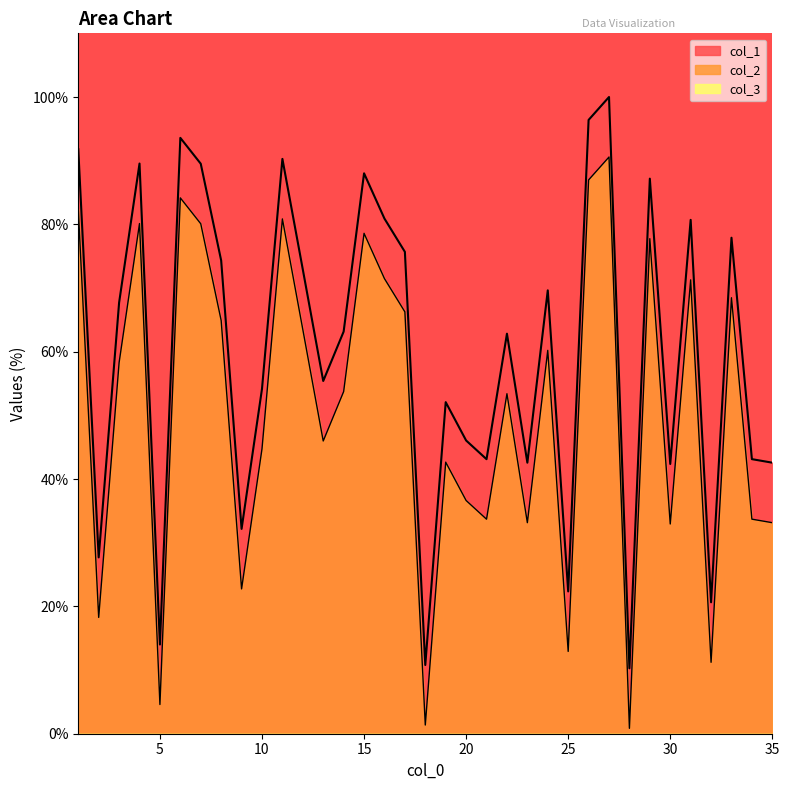

What is the difference between the col_1 values at 7 and 17?

13.8